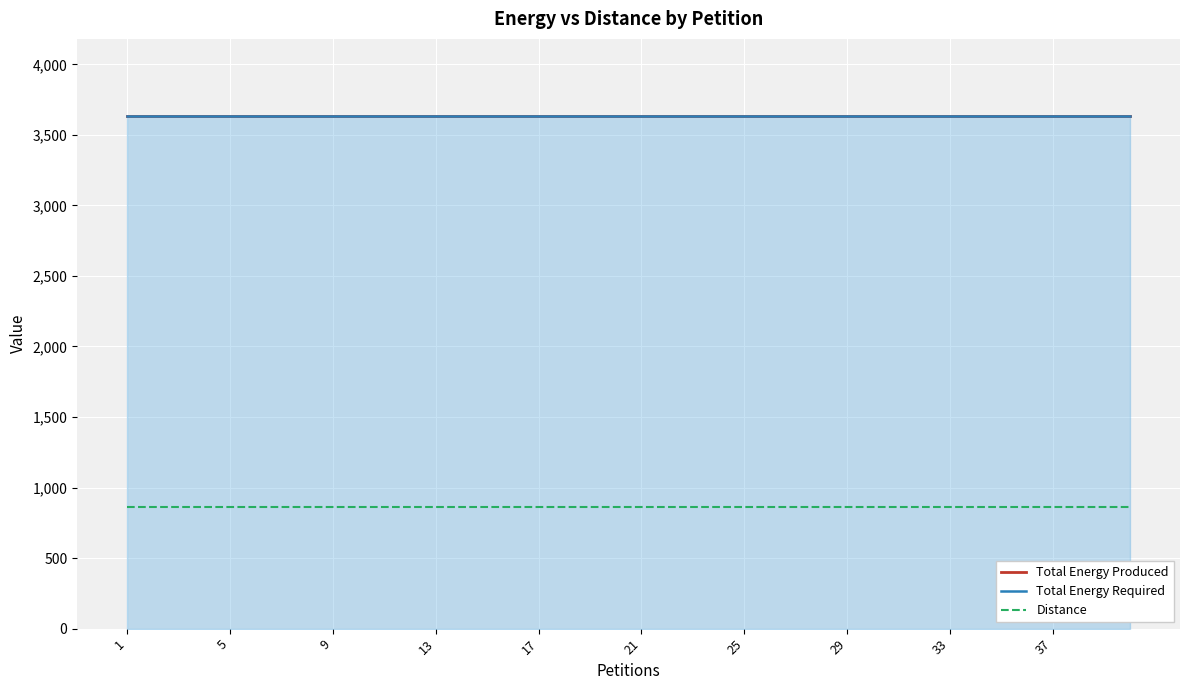

What is the maximum value shown in the chart?

3635